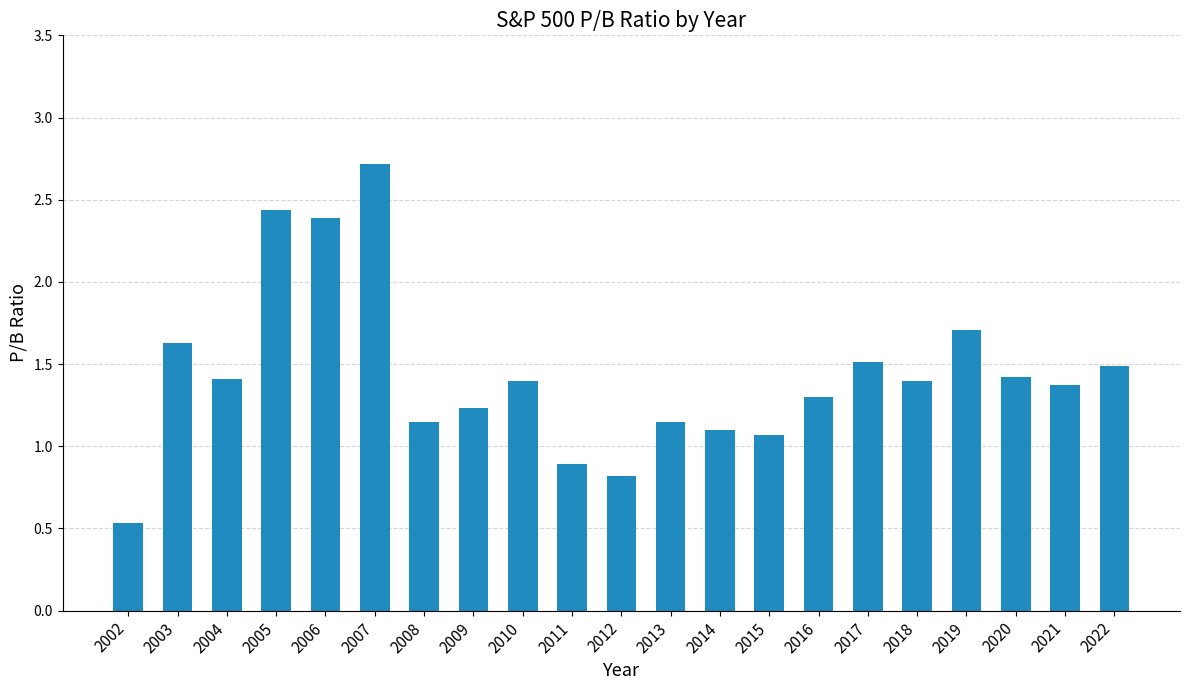

At which category does the chart reach its peak across all series?

2007